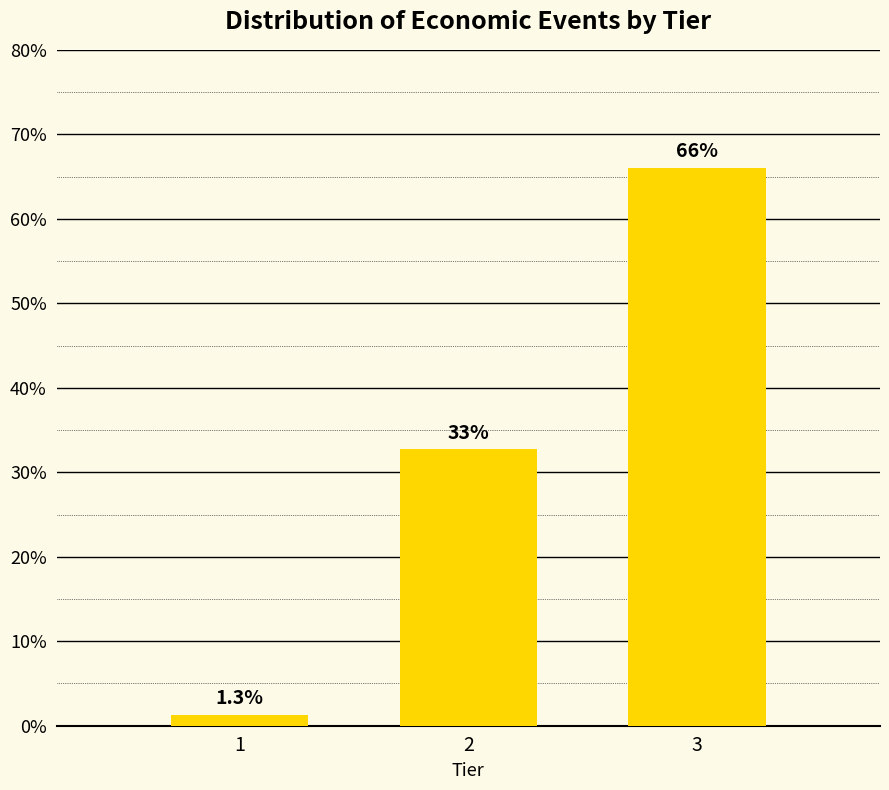

Reading left to right, what are all the values shown in this chart?

1=1.3	2=32.7	3=66.0